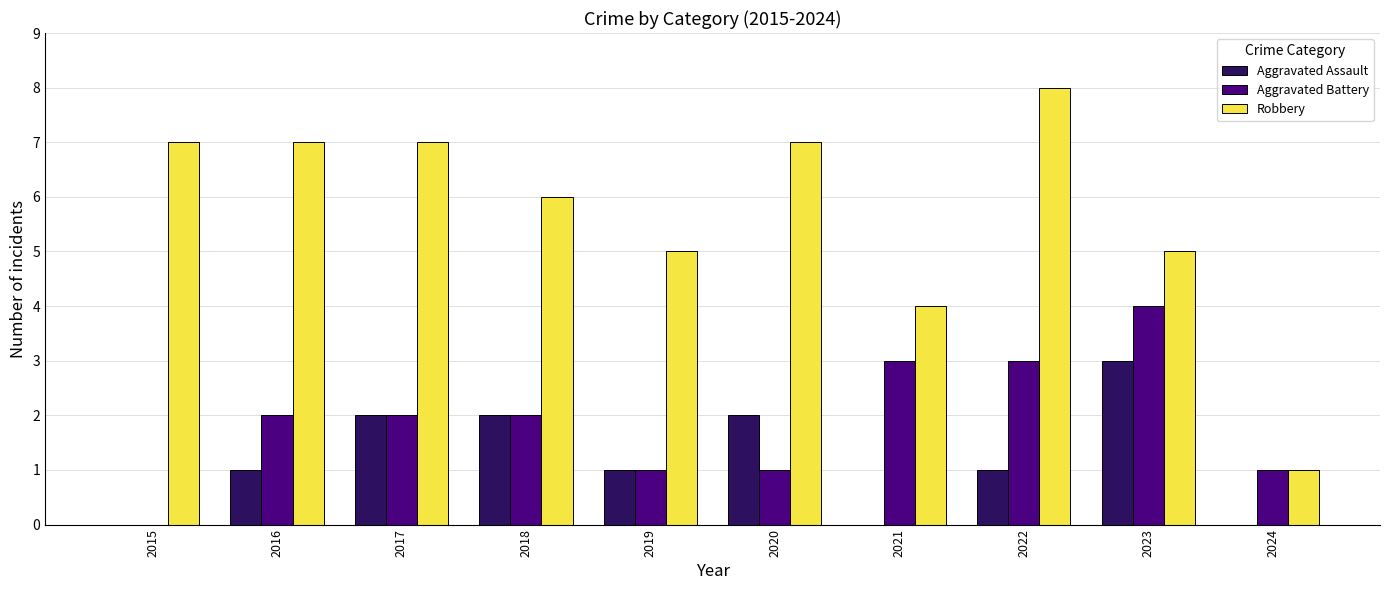

How many data points does each series have?

10